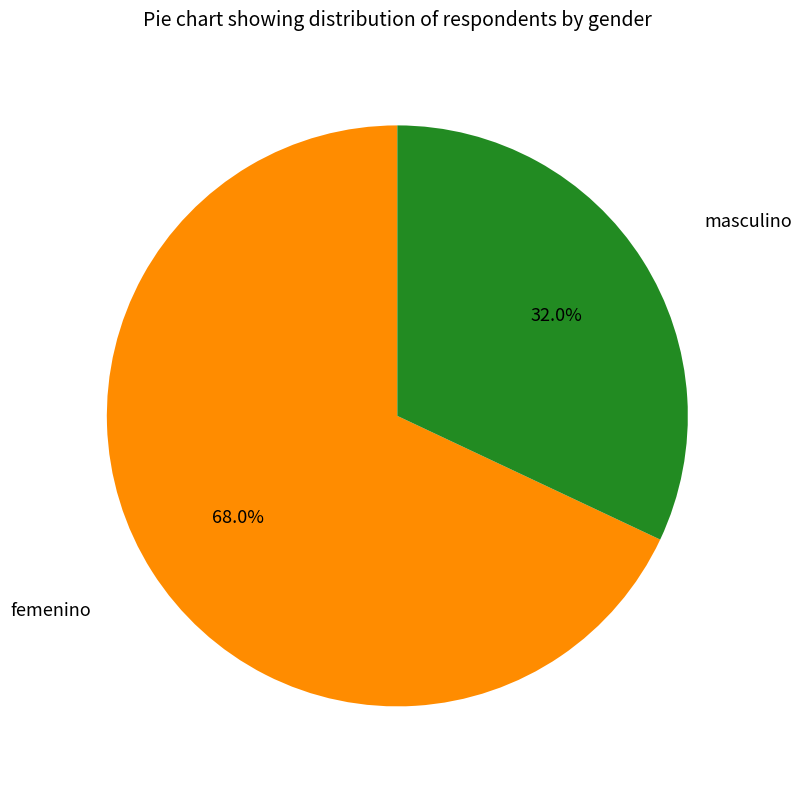

Count the number of slices in the pie.

2